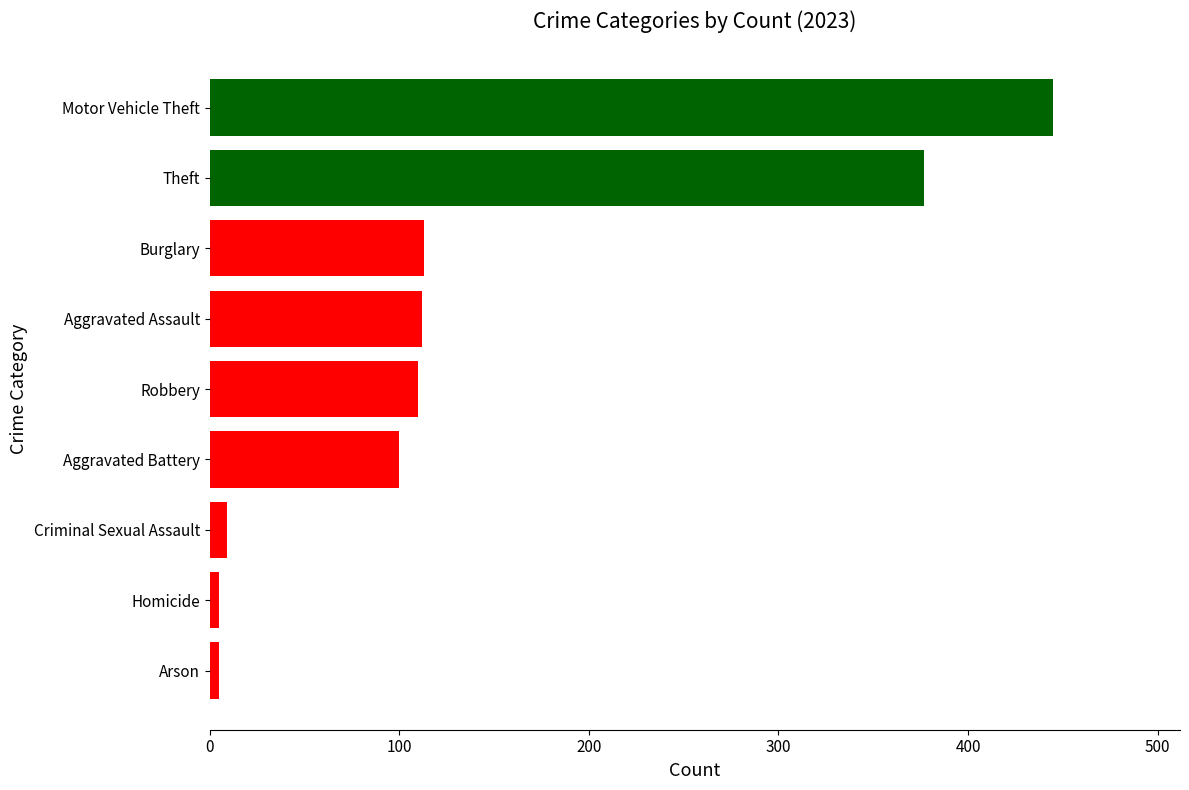

What is the difference between the maximum and second lowest values?

440